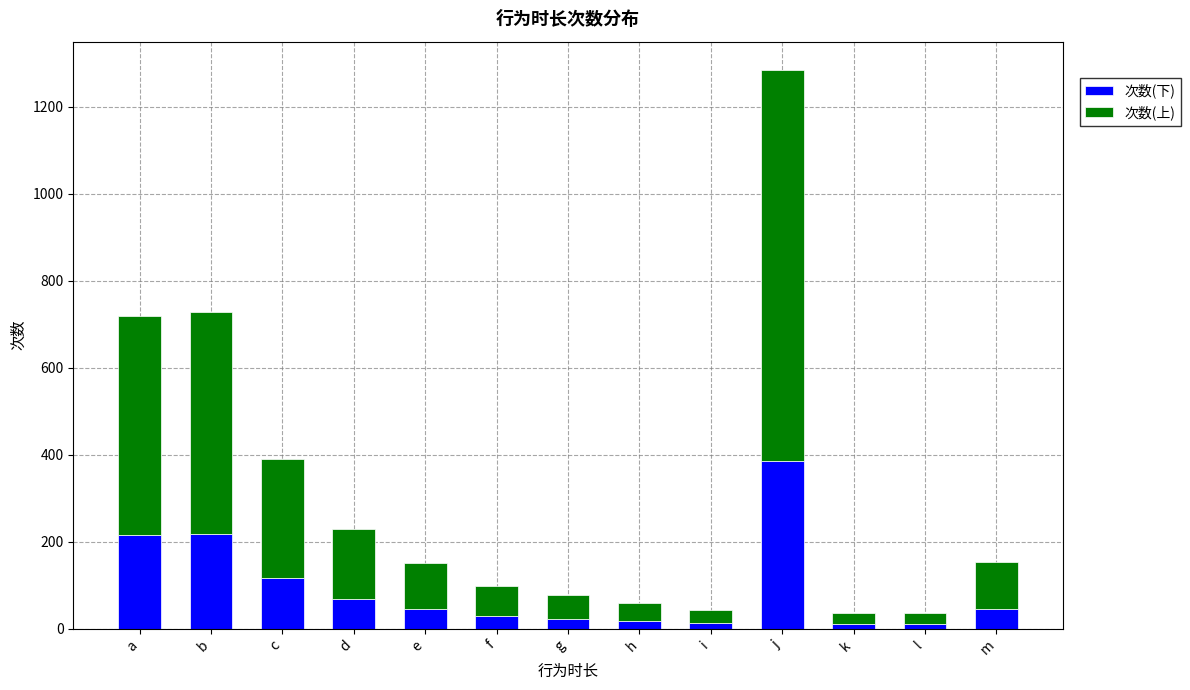

At which category is the sum across all series the highest?

j